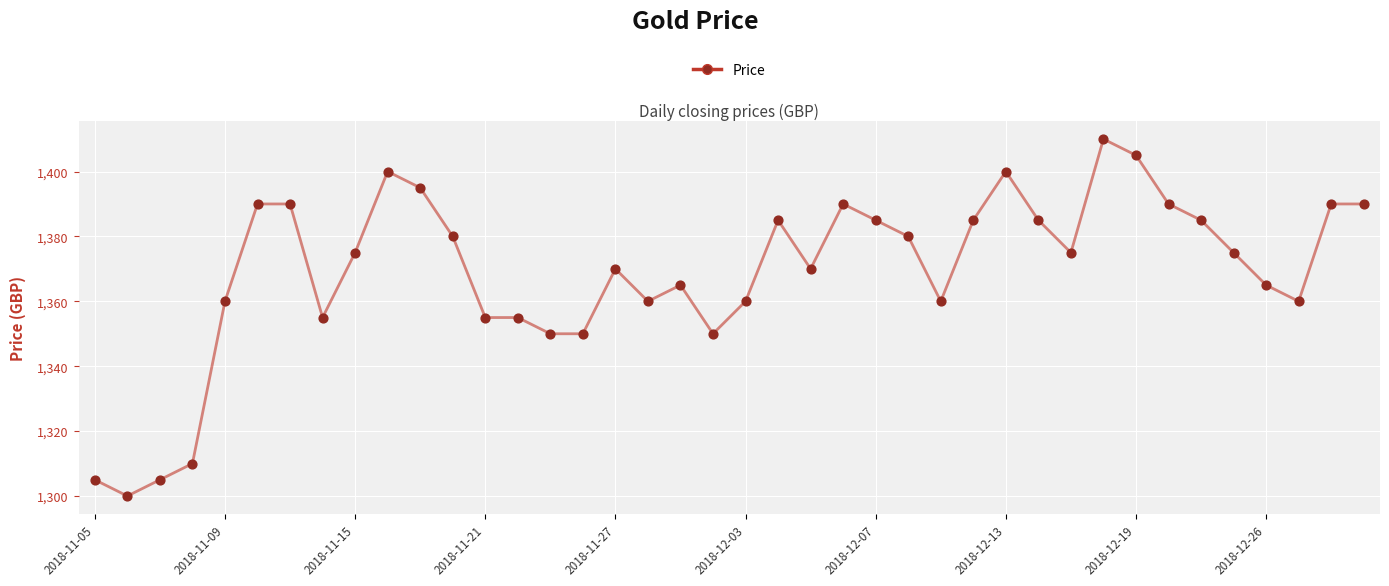

What is the minimum value shown in the chart?

1300